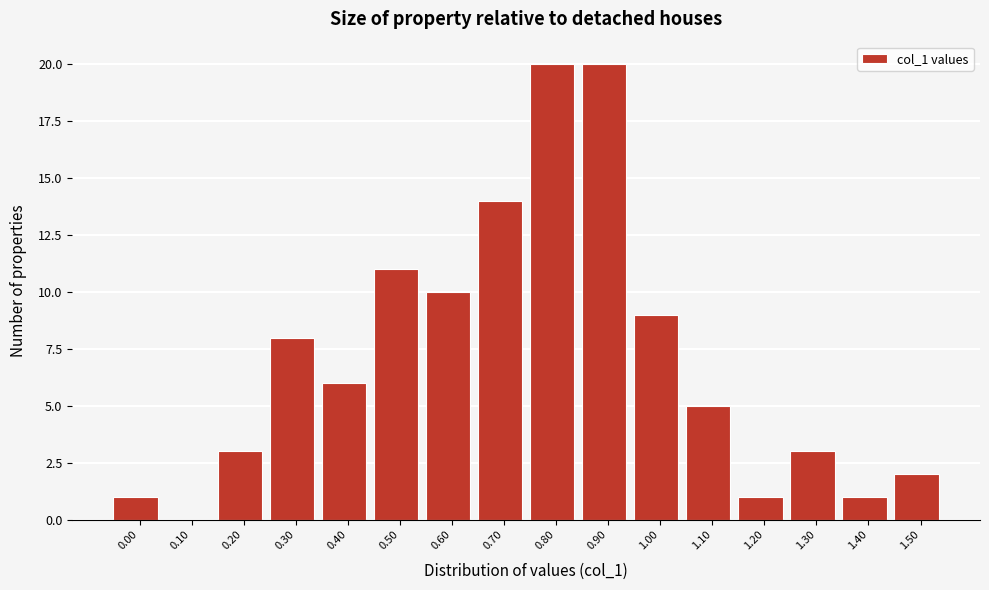

Reading left to right, what are all the values shown in this chart?

0.00=1	0.10=0	0.20=3	0.30=8	0.40=6	0.50=11	0.60=10	0.70=14	0.80=20	0.90=20	1.00=9	1.10=5	1.20=1	1.30=3	1.40=1	1.50=2